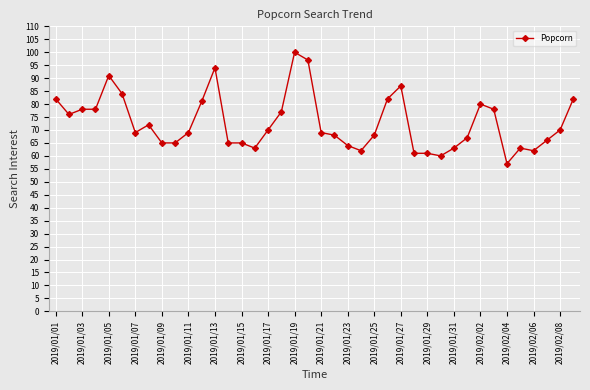

True or false: the data has more than 1 interior local peaks.

True